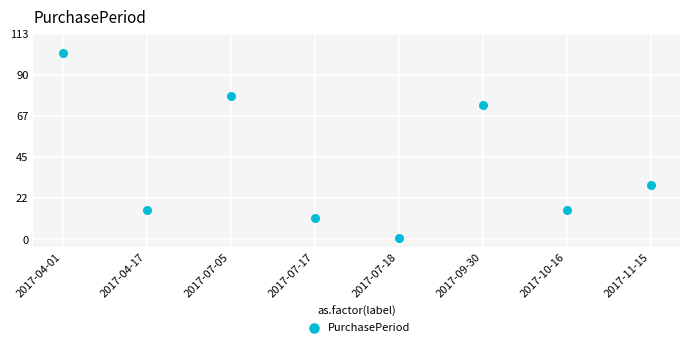

What is the range of Y values (max minus min)?

102